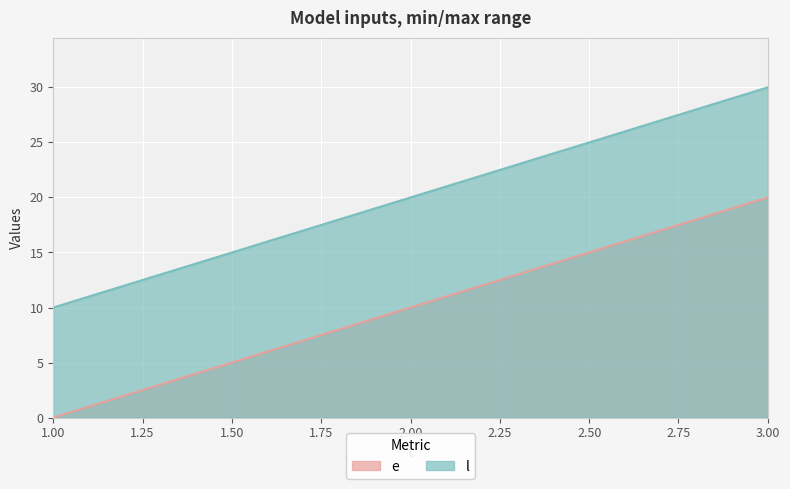

What is the spread (max minus min) of values at 2?

10